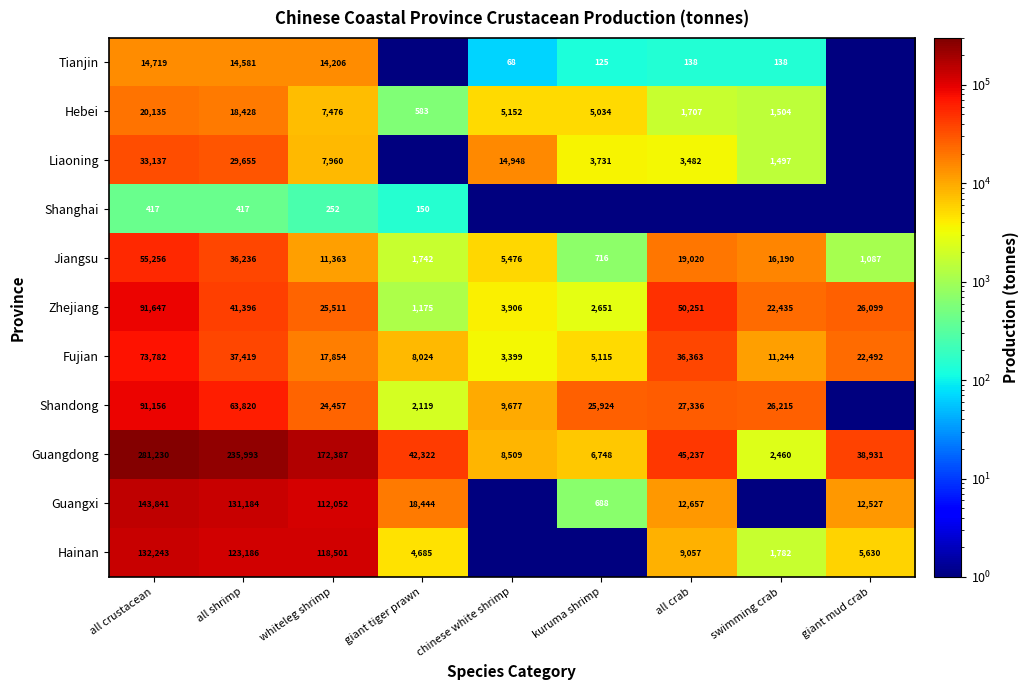

What is the maximum value shown in the chart?

281230